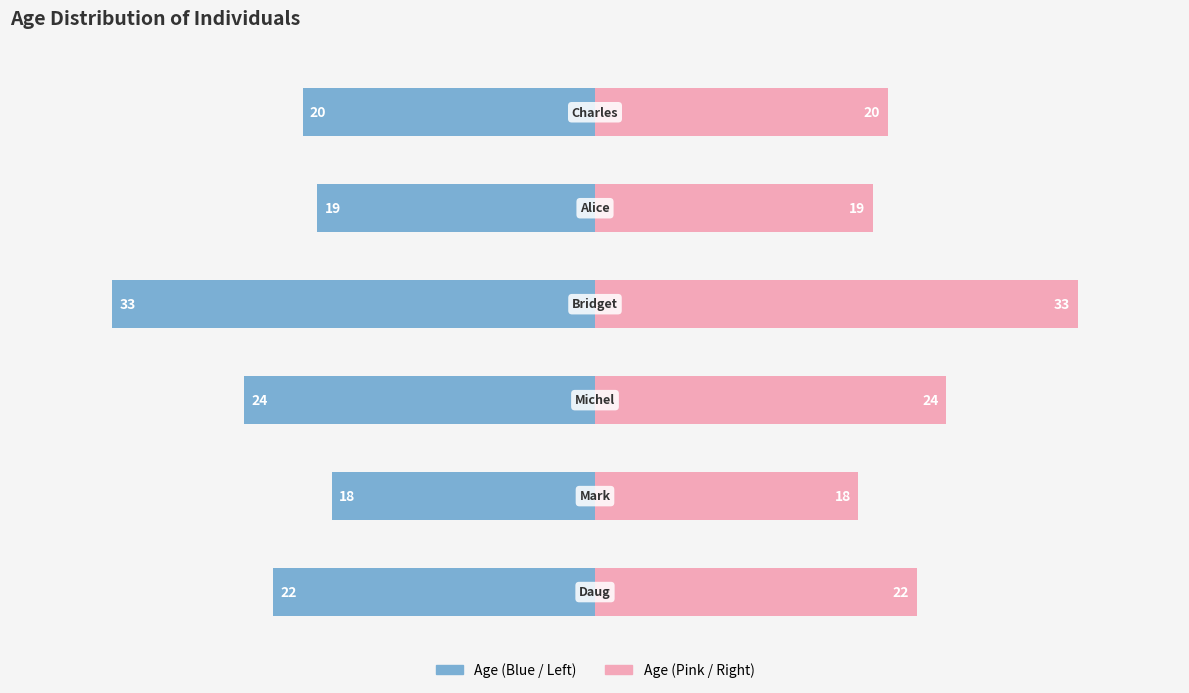

Reading left to right, what are all the values shown in this chart?

Age (Left): 22	18	24	33	19	20
Age (Right): 22	18	24	33	19	20